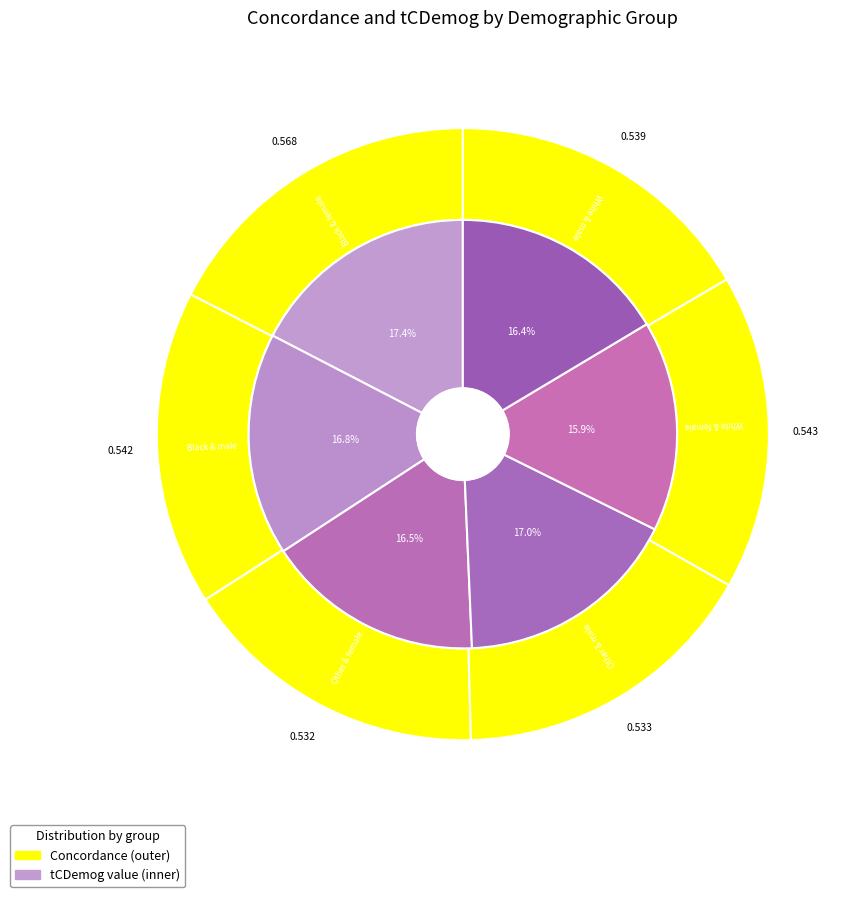

Is there any slice that represents more than half of the pie?

No